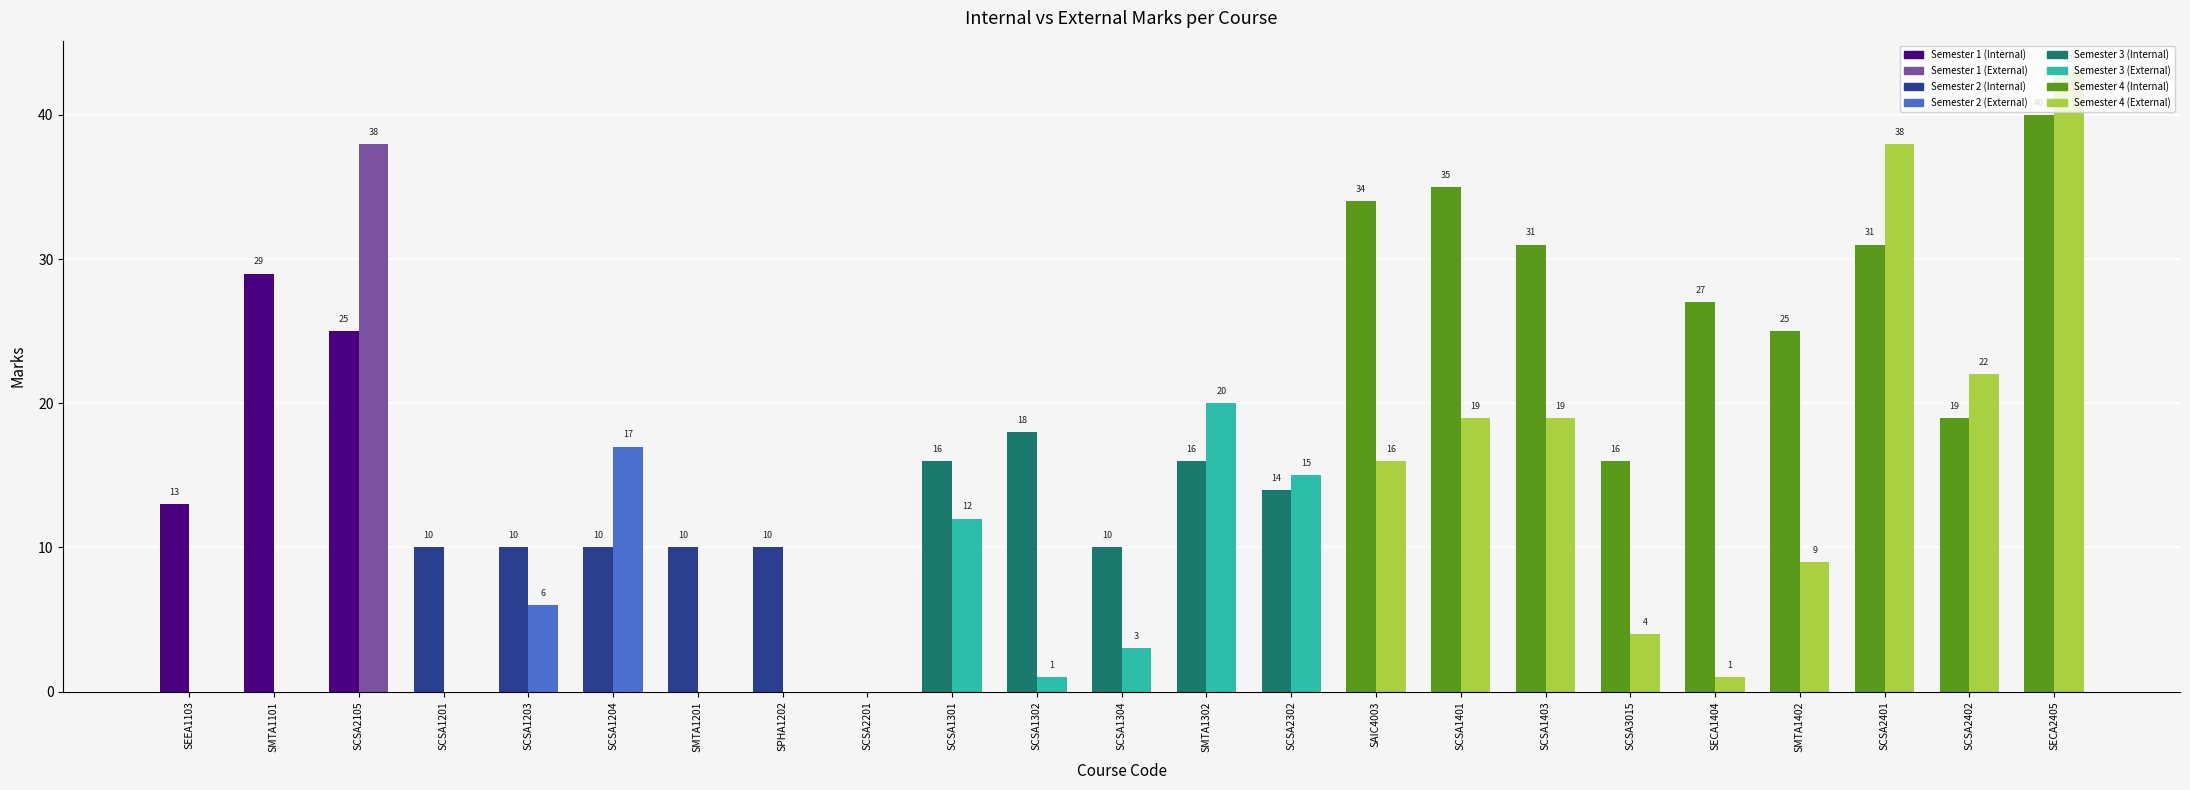

How many groups of bars are there?

23